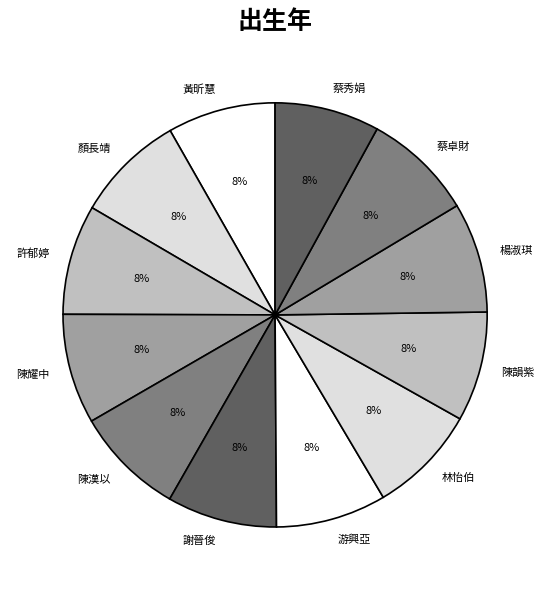

Do 陳韻紫 and 楊淑琪 together represent more than half of the pie?

No